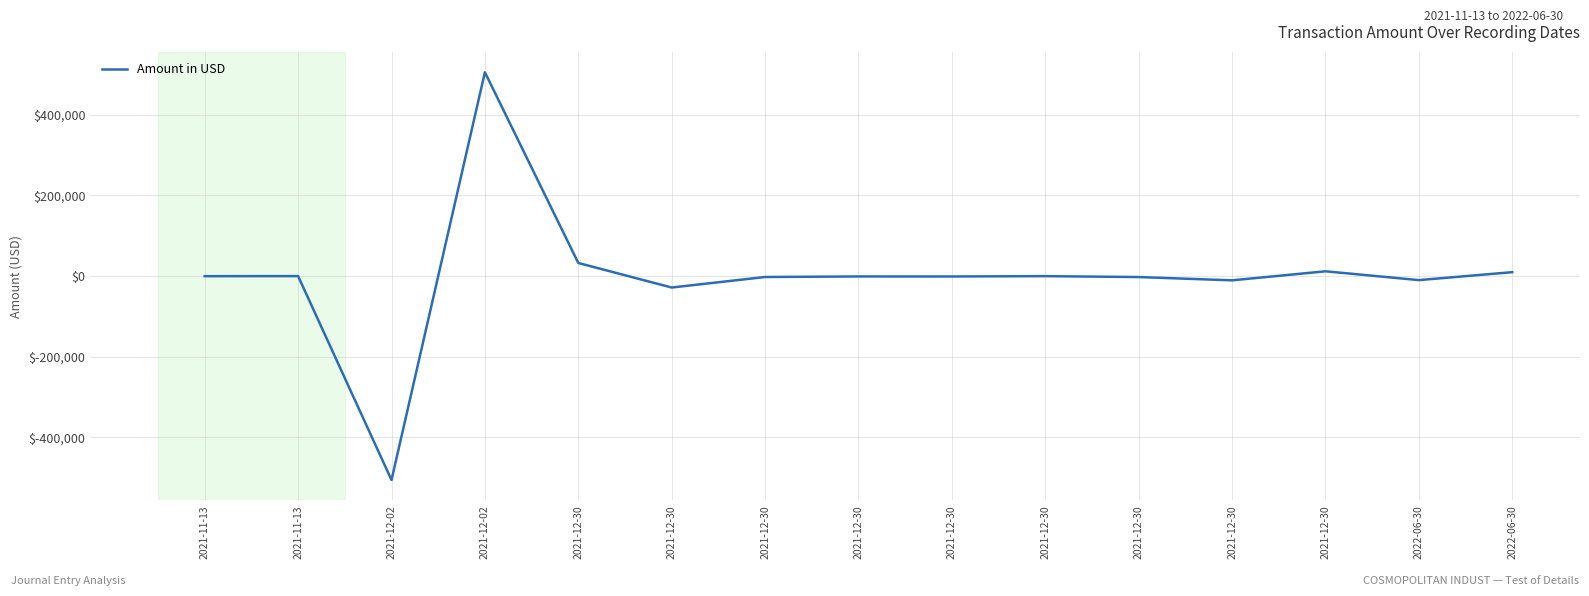

How many interior local valleys (lower than both neighbors) does the data have?

5